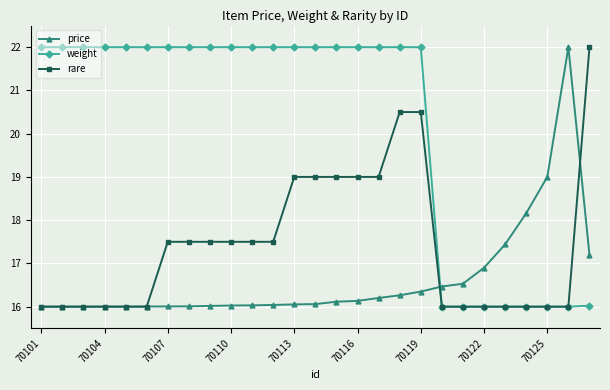

What is the lowest value of the weight series?

16.0